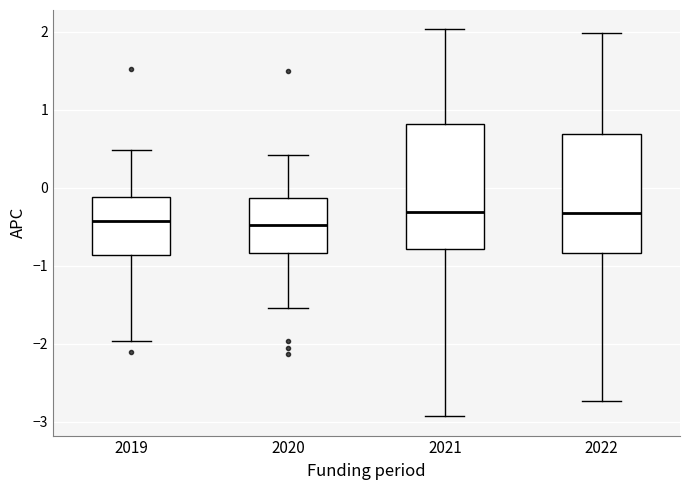

Reading left to right, read every box against the y-axis: the position of its median line, the range the box covers, and the ends of its whiskers. The values are not printed on the chart, so give them approximately, as read against the axis.

2019: median -0.4, box -0.9 to -0.1, whiskers -2.0 to 0.5
2020: median -0.5, box -0.8 to -0.1, whiskers -1.5 to 0.4
2021: median -0.3, box -0.8 to 0.8, whiskers -2.9 to 2.0
2022: median -0.3, box -0.8 to 0.7, whiskers -2.7 to 2.0